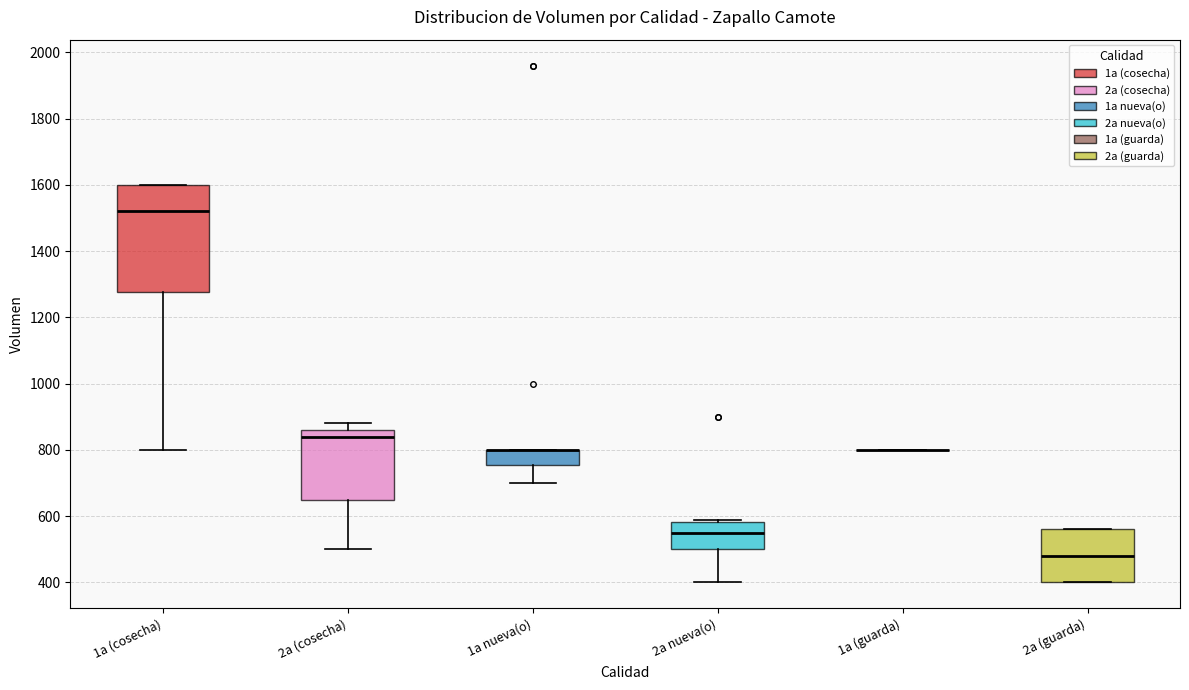

Reading left to right, transcribe this box plot: for each box, give where its median line is, the range the box spans, and where its two whiskers end, as read against the y-axis. The values are not printed on the chart, so give them approximately, as read against the axis.

1a (cosecha): median 1520, box 1280 to 1600, whiskers 800 to 1600
2a (cosecha): median 840, box 660 to 860, whiskers 500 to 880
1a nueva(o): median 800 (drawn on the box's upper edge), box 760 to 800, whiskers 700 to 800
2a nueva(o): median 560, box 500 to 580, whiskers 400 to 580 (just above the box's upper edge)
1a (guarda): box collapsed to a line at 800, whiskers 800 to 800
2a (guarda): median 480, box 400 to 560, whiskers 400 to 560